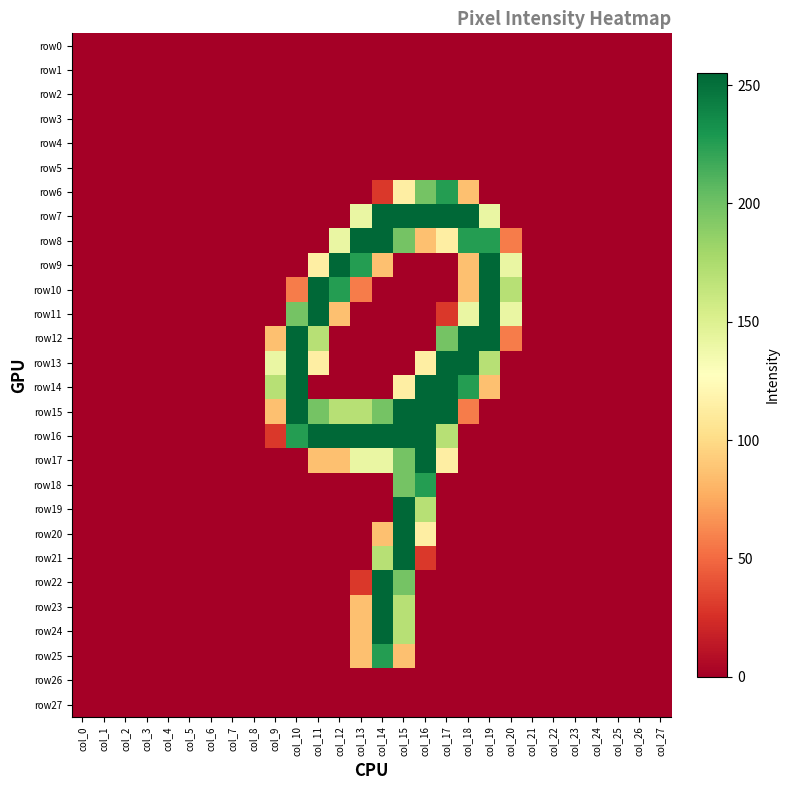

Which series changed the most between col_5 and col_17?

row7